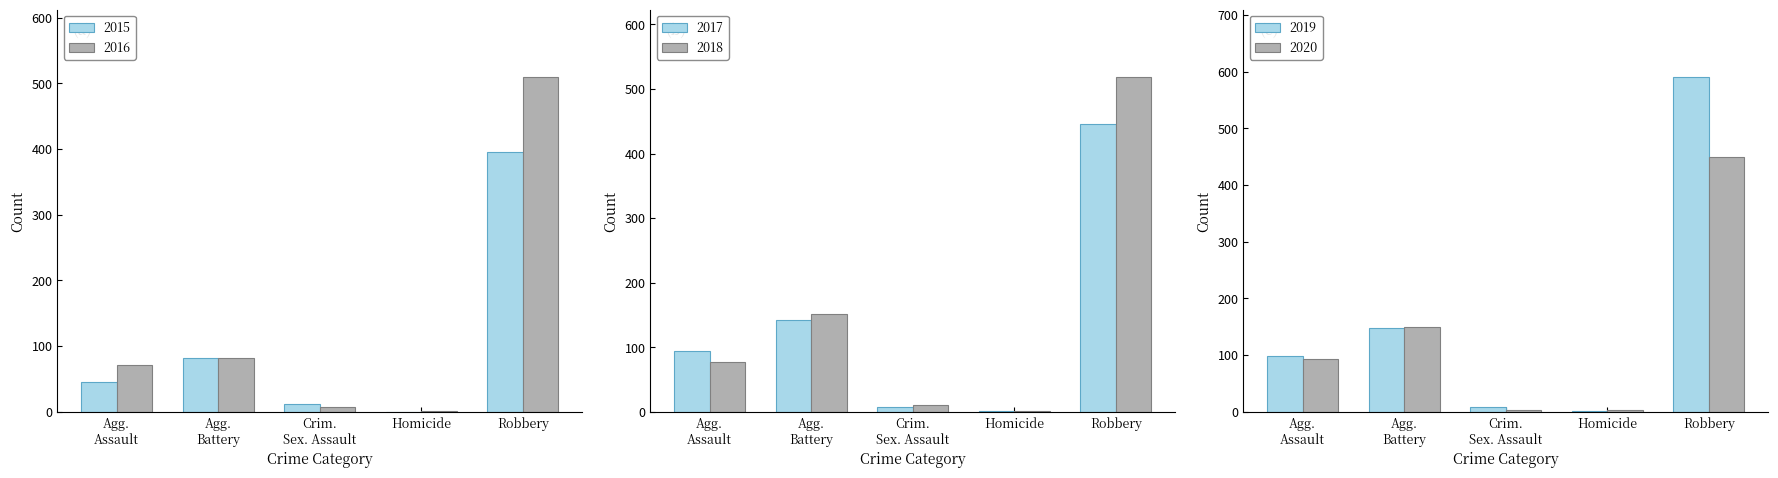

At Homicide, list the series in order from smallest to largest.

2015, 2016, 2017, 2018, 2019, 2020